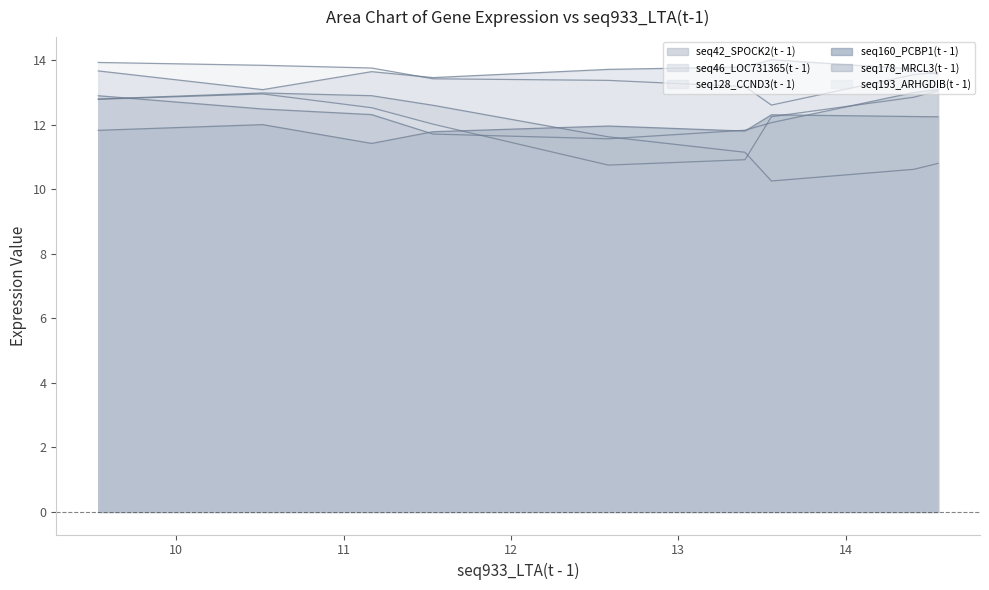

At which category is the sum across all series the highest?

9.535